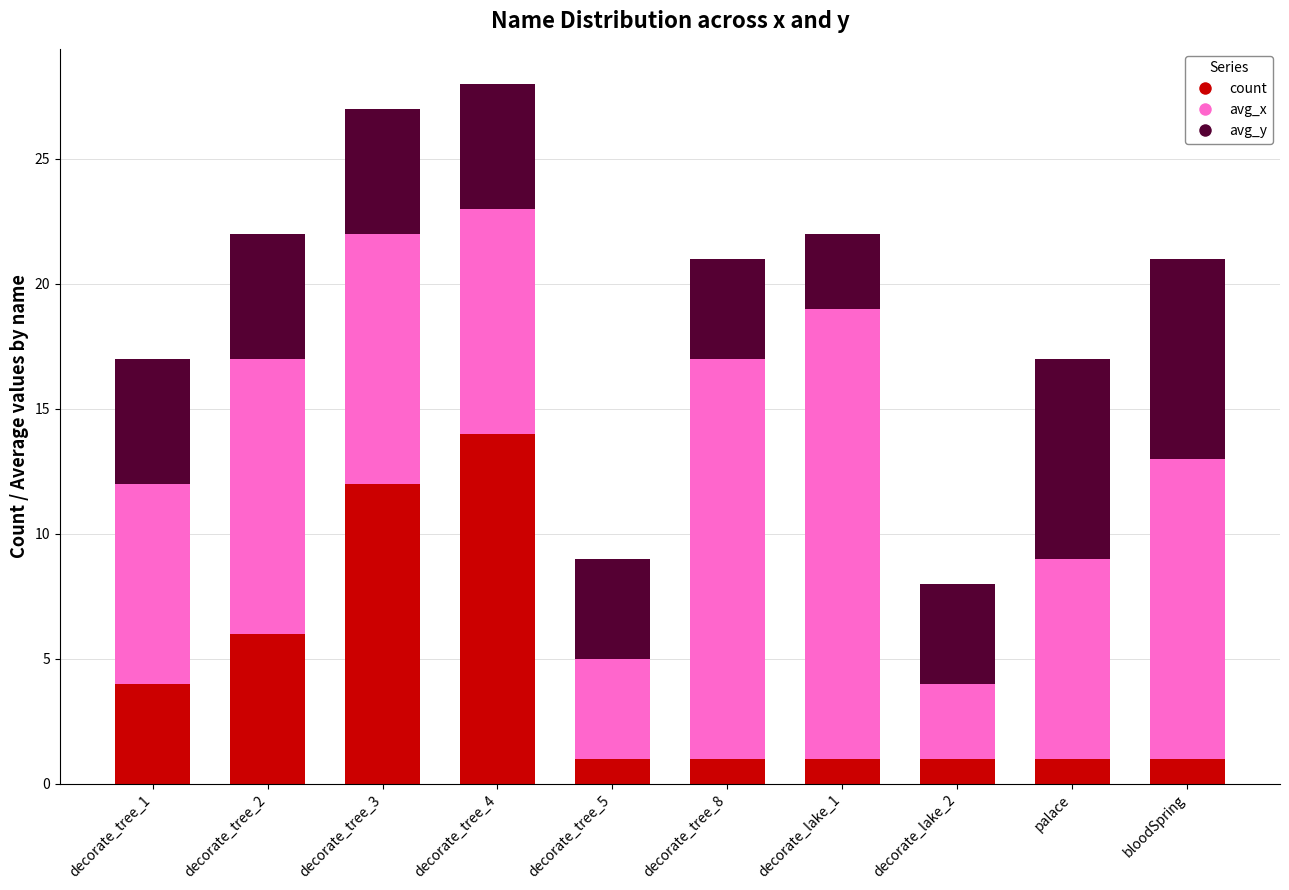

What is the total value across all series at bloodSpring?

21